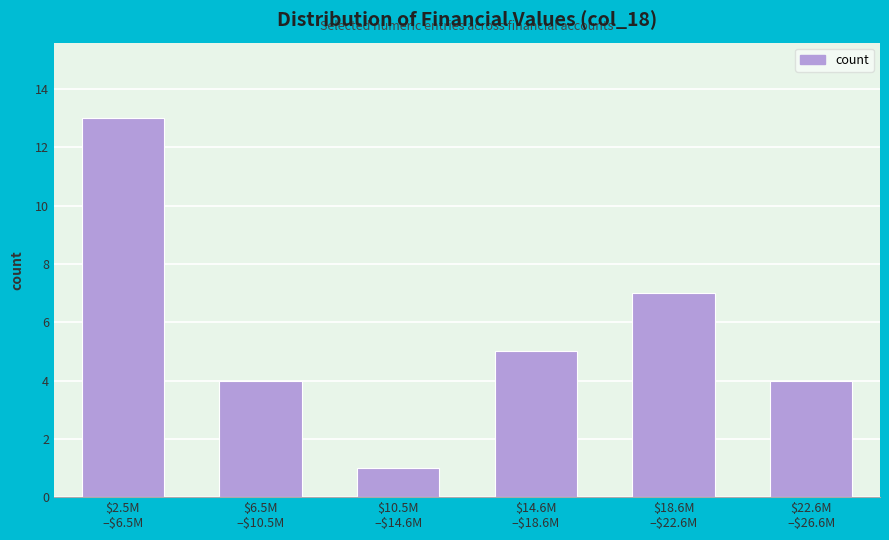

Reading right to left, extract all data points from this chart.

4	7	5	1	4	13